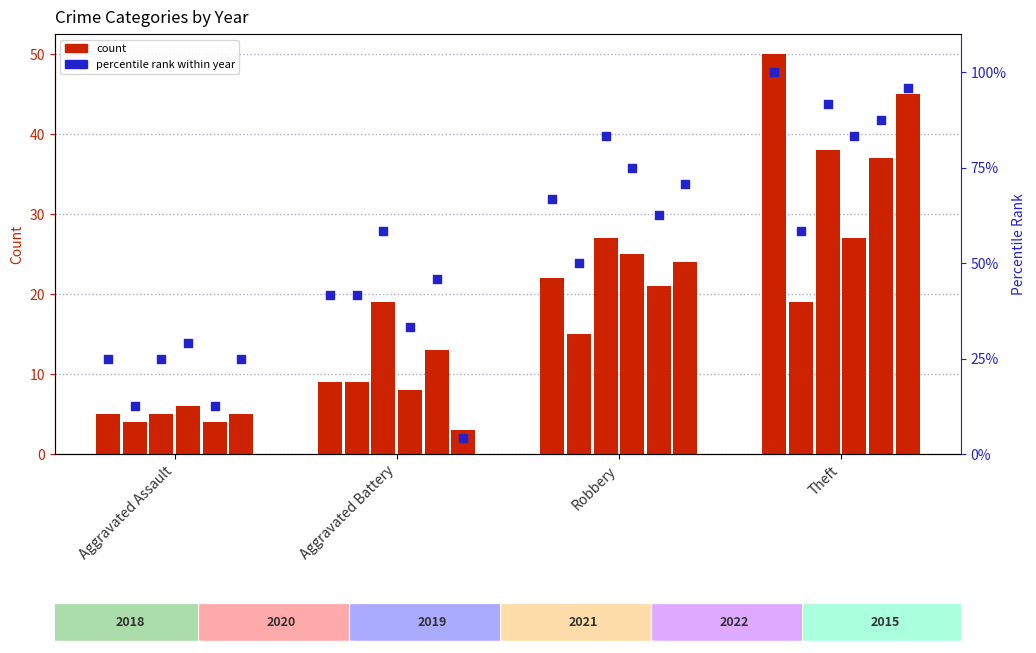

Between Aggravated Assault and Aggravated Battery, which is larger?

Aggravated Battery